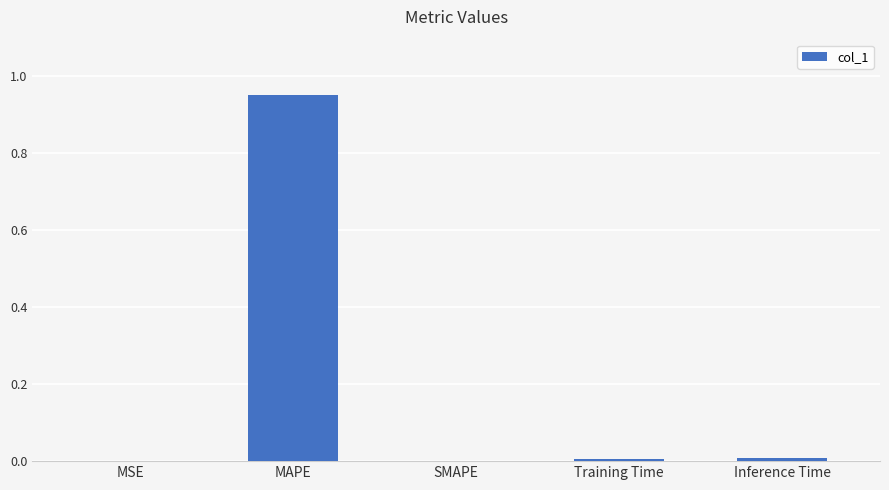

Which label corresponds to the largest value in the chart?

MAPE